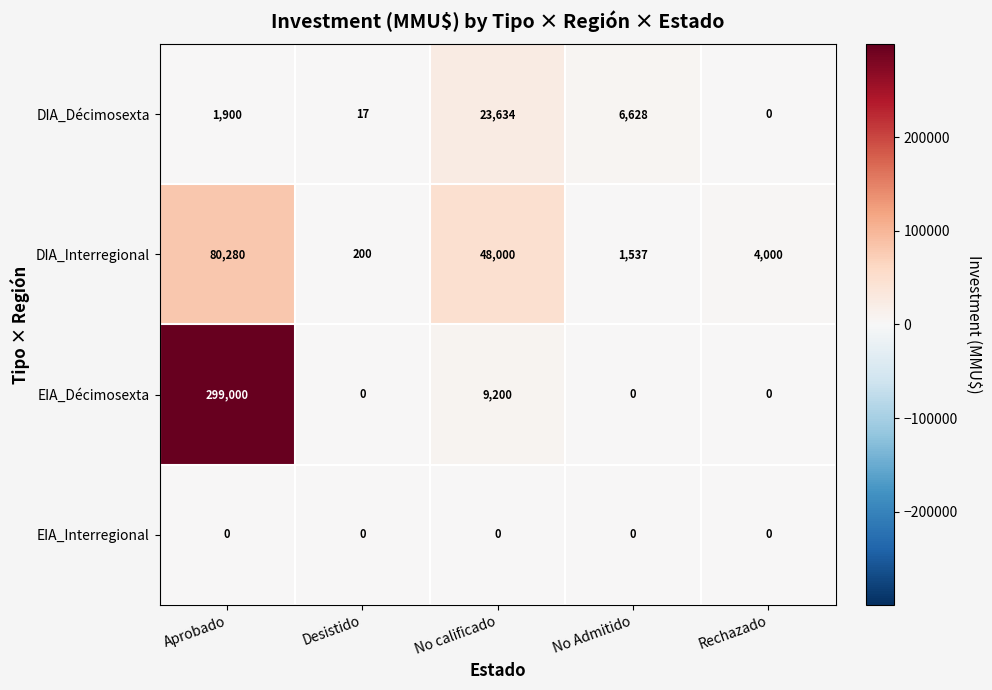

What is the sum of the DIA_Interregional values at Aprobado and Desistido?

80480